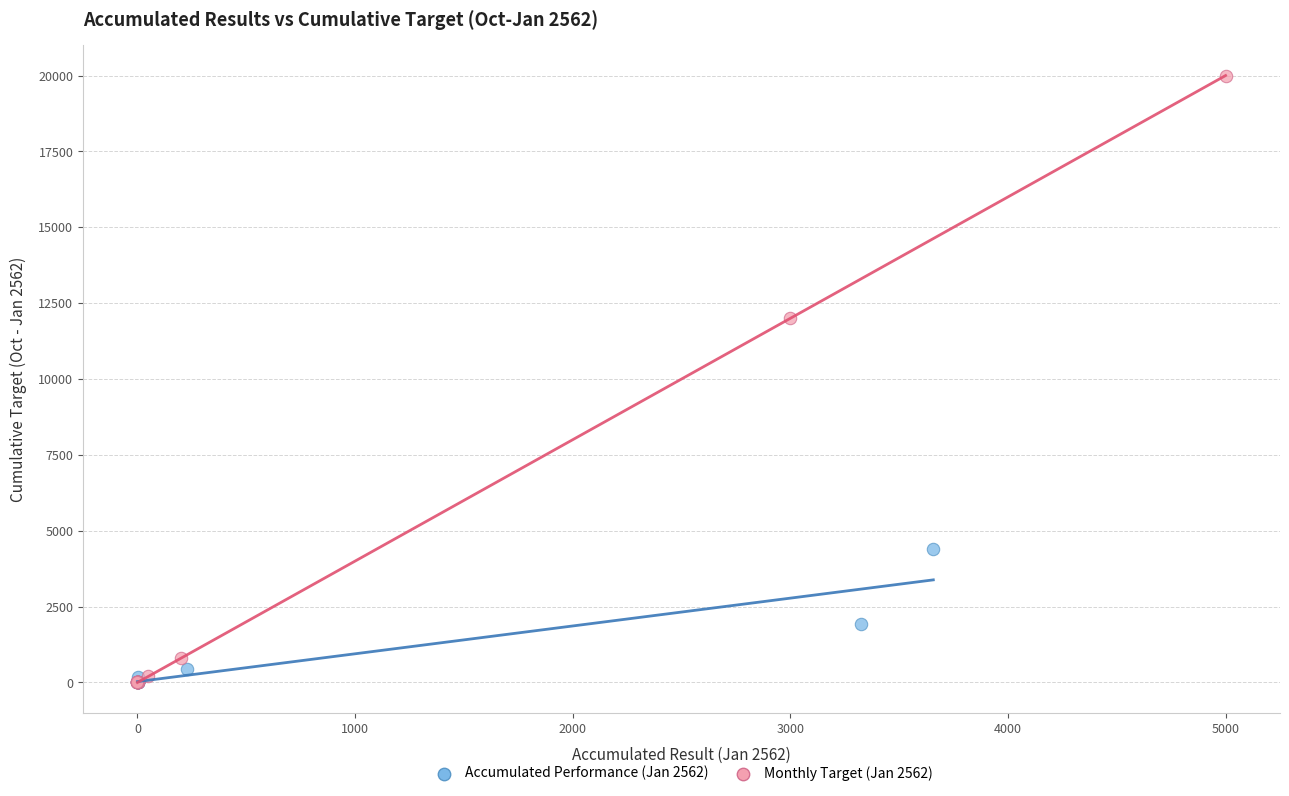

Which series contains the highest Y value?

Monthly Target (Jan 2562)